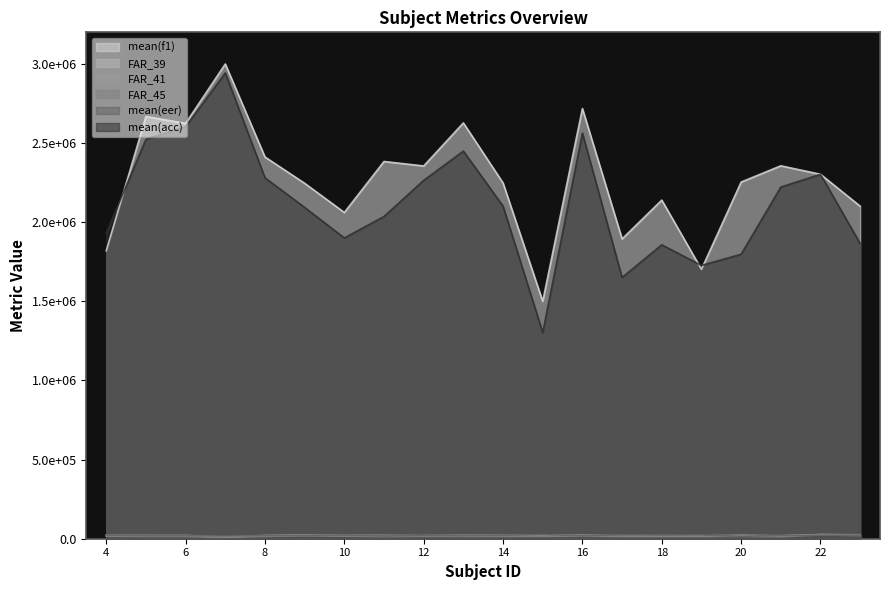

True or false: FAR_41 has more than 1 points higher than both neighbors.

True